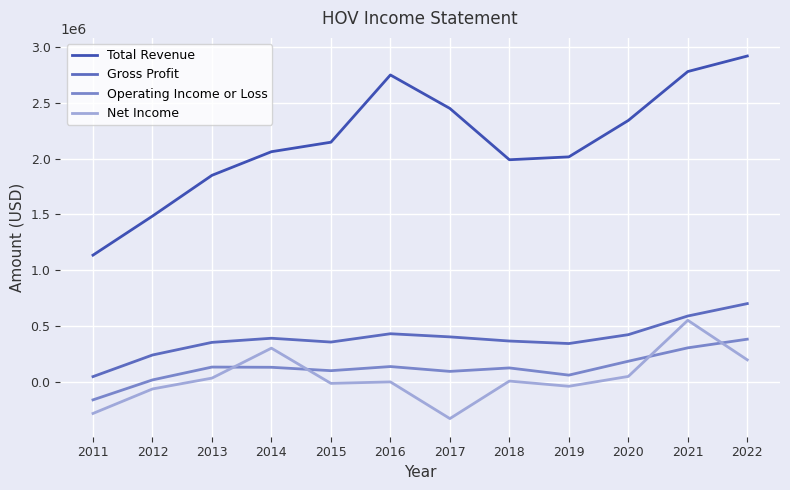

True or false: Total Revenue and Operating Income or Loss intersect in this chart.

False